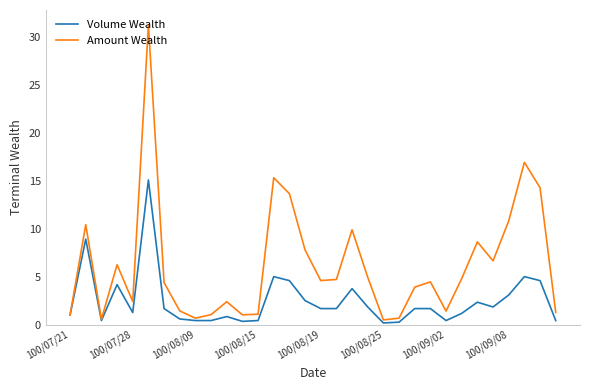

What is the highest value of the Amount Wealth series?

31.3